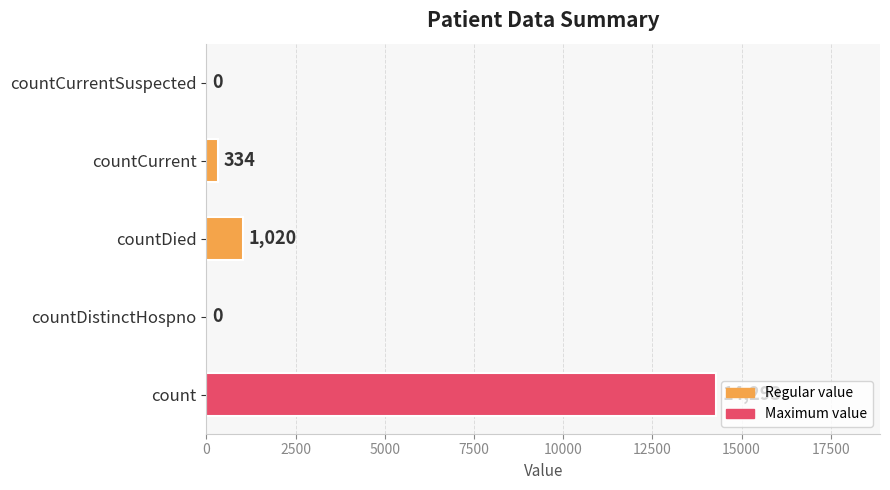

The value at countDied is 1020. True or false?

True